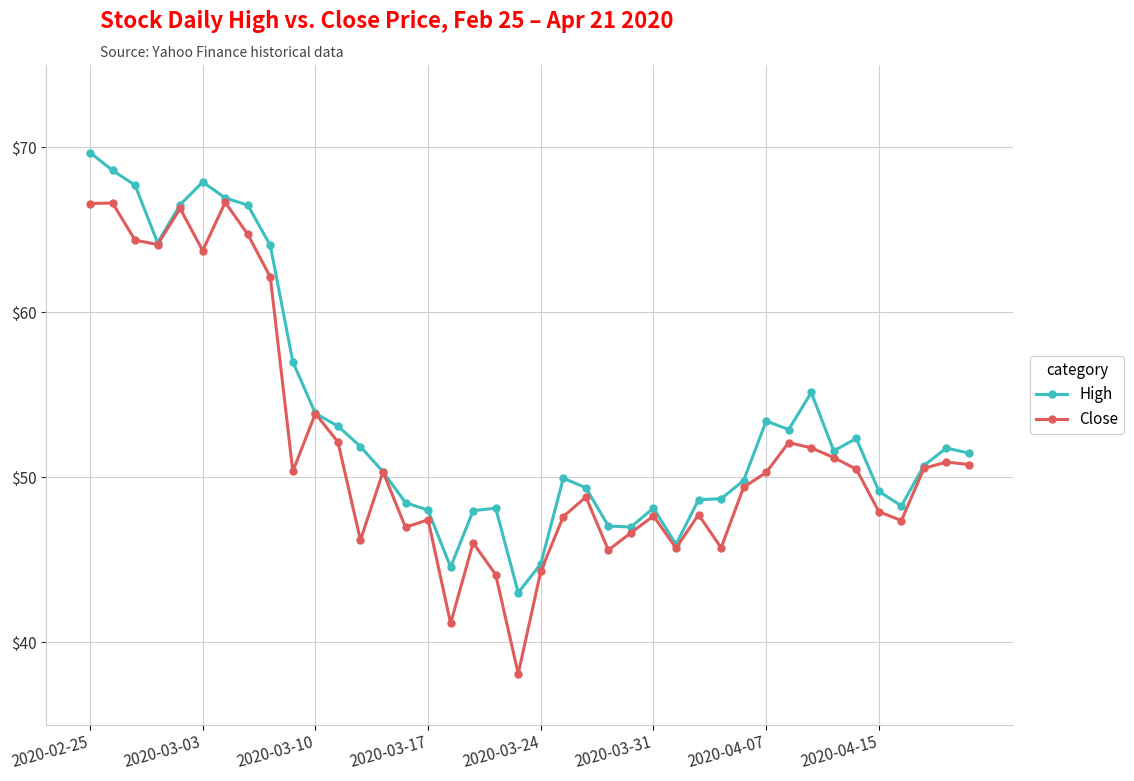

Which series has the widest spread of values?

Close